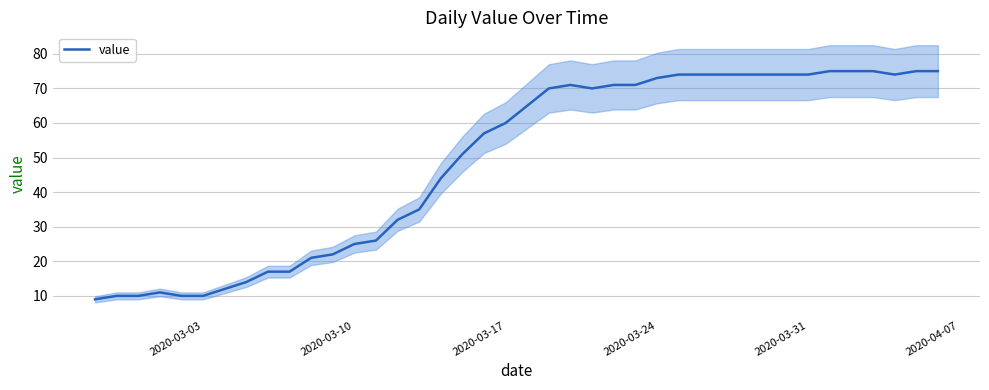

What is the maximum value for value?

75